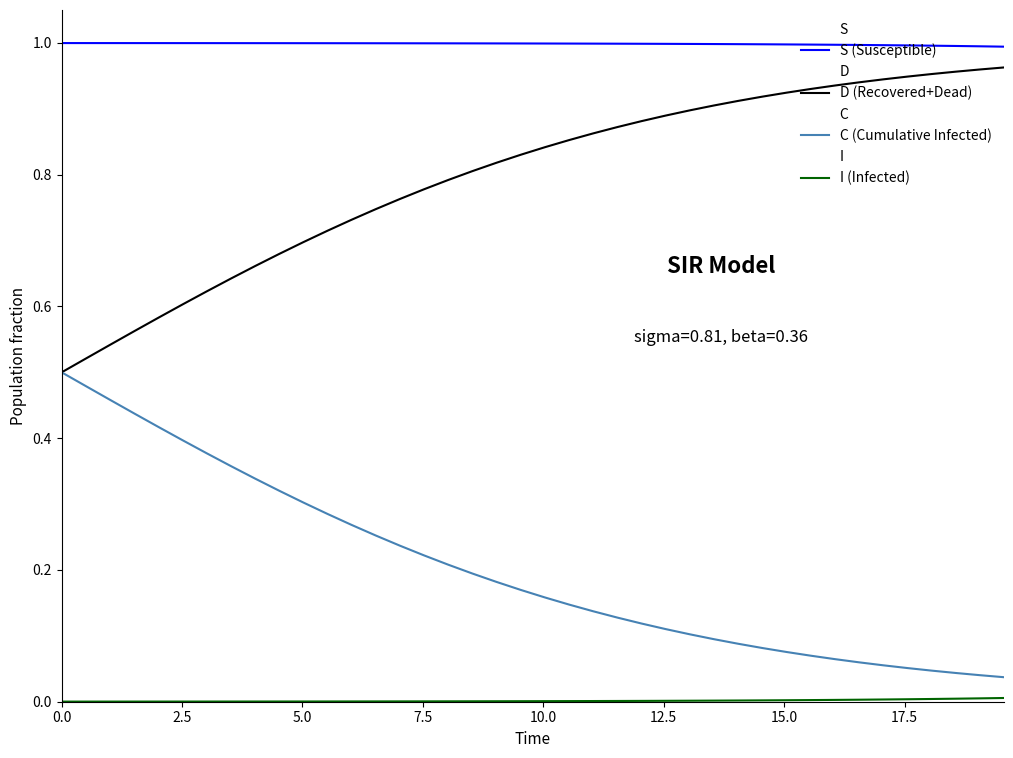

List the series in order of their peak value, lowest first.

I (Infected), C (Cumulative Infected), D (Recovered+Dead), S (Susceptible)